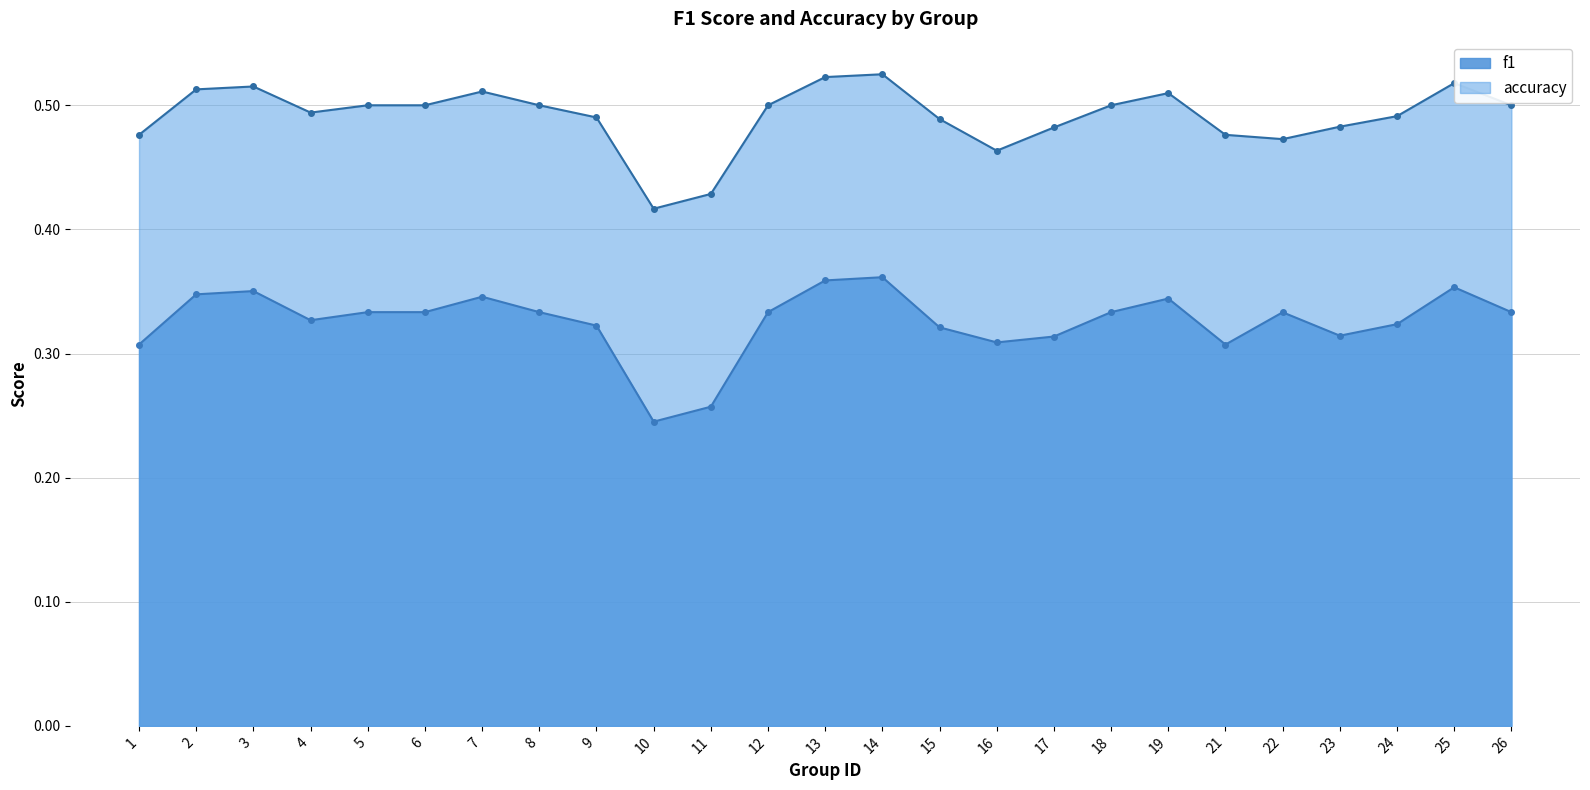

What are all the series names shown in the legend?

f1, accuracy